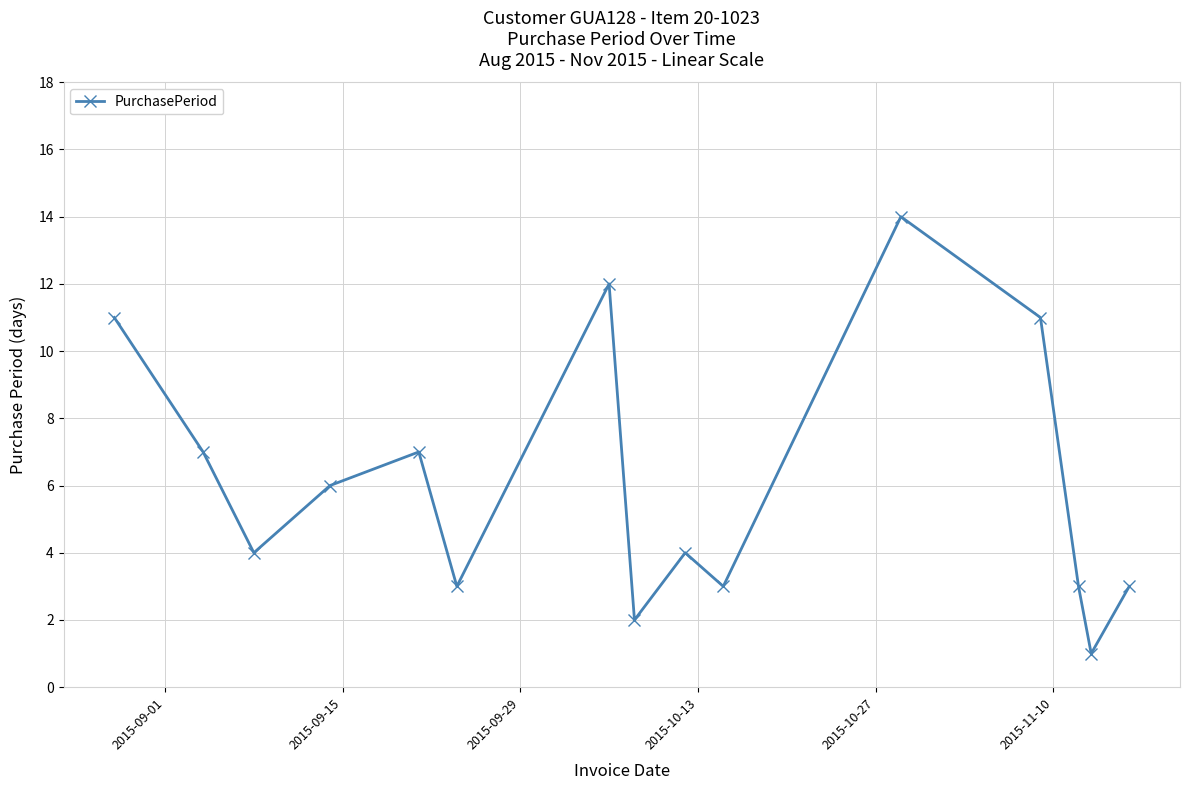

What is the value of the 13th point from the left?

3